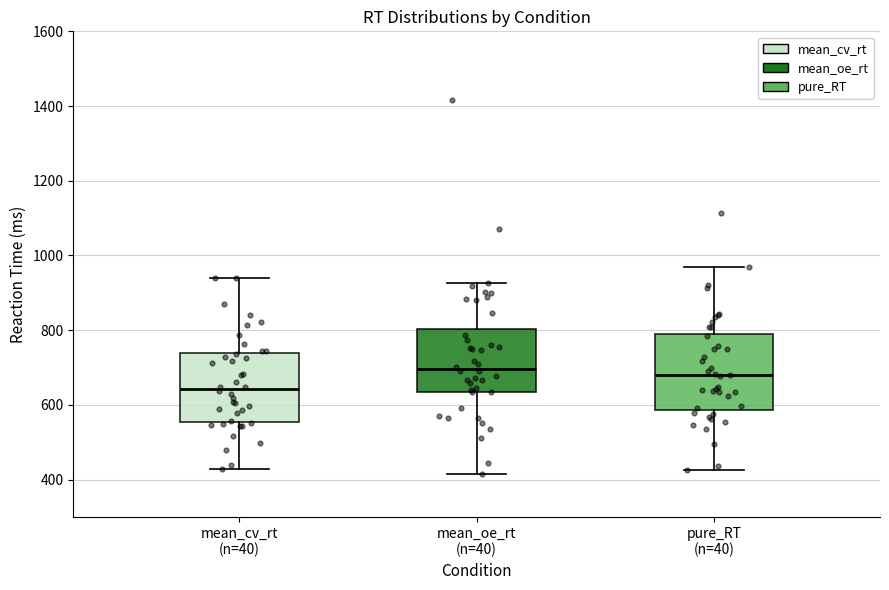

Reading left to right, transcribe this box plot: for each box, give where its median line is, the range the box spans, and where its two whiskers end, as read against the y-axis. The values are not printed on the chart, so give them approximately, as read against the axis.

mean_cv_rt (n=40): median 640, box 560 to 740, whiskers 420 to 940
mean_oe_rt (n=40): median 700, box 640 to 800, whiskers 420 to 920
pure_RT (n=40): median 680, box 580 to 800, whiskers 420 to 960